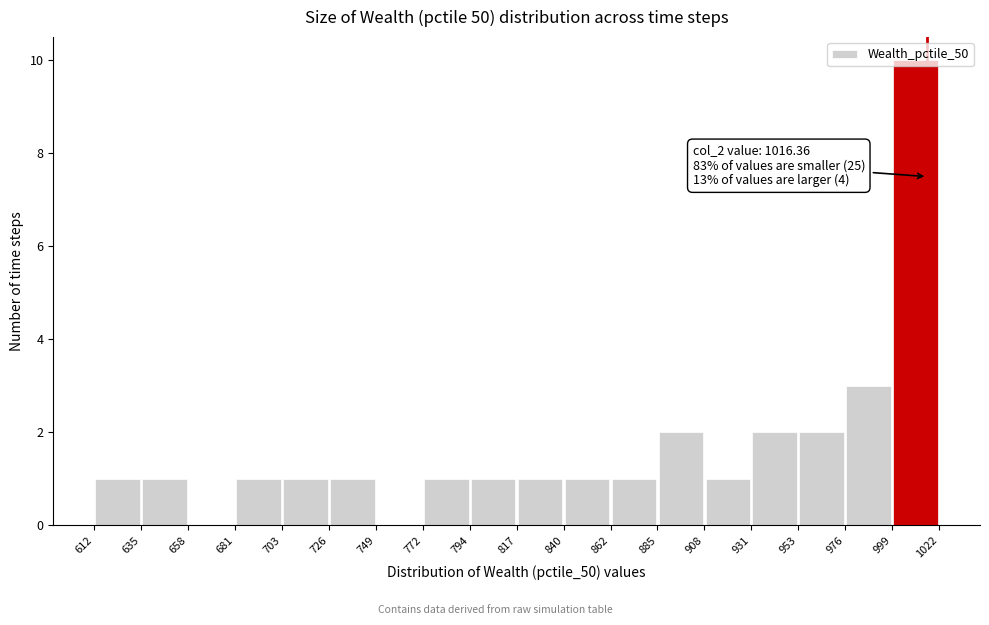

Which range on the x-axis has the tallest bar?

999 to 1022